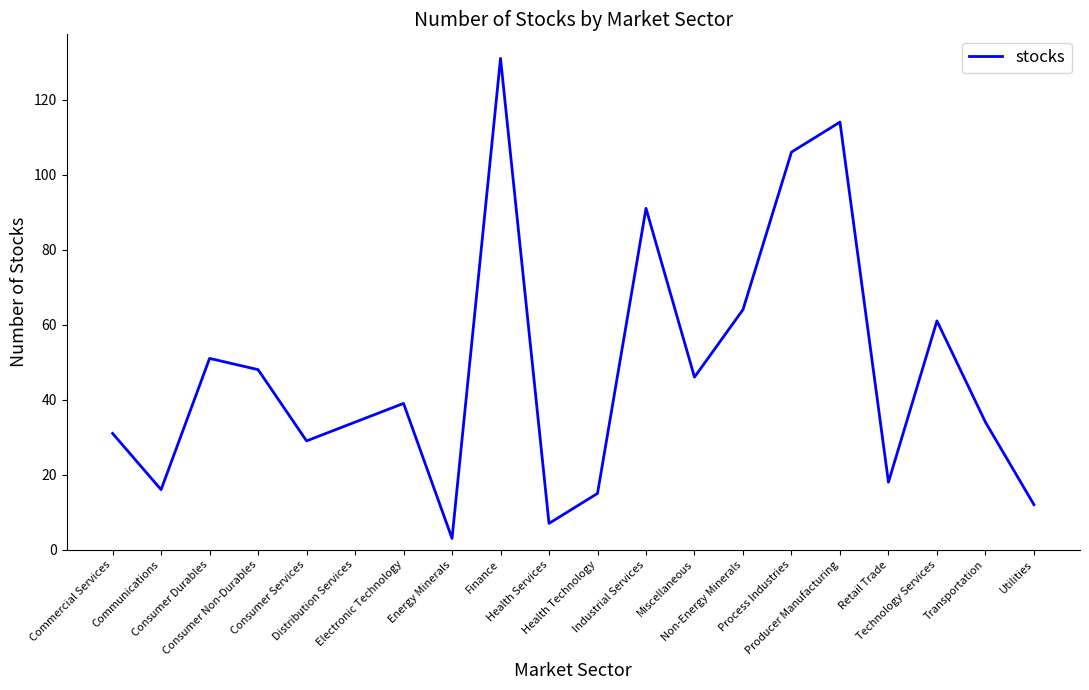

Is it true that the value at Retail Trade is 18?

True